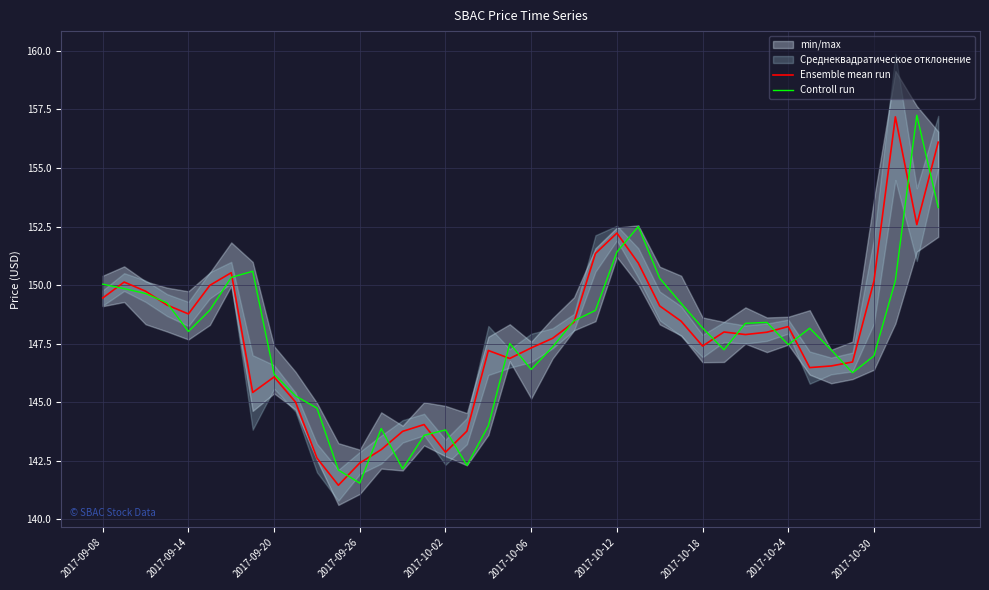

At which label does Controll run first exceed 148?

2017-09-08